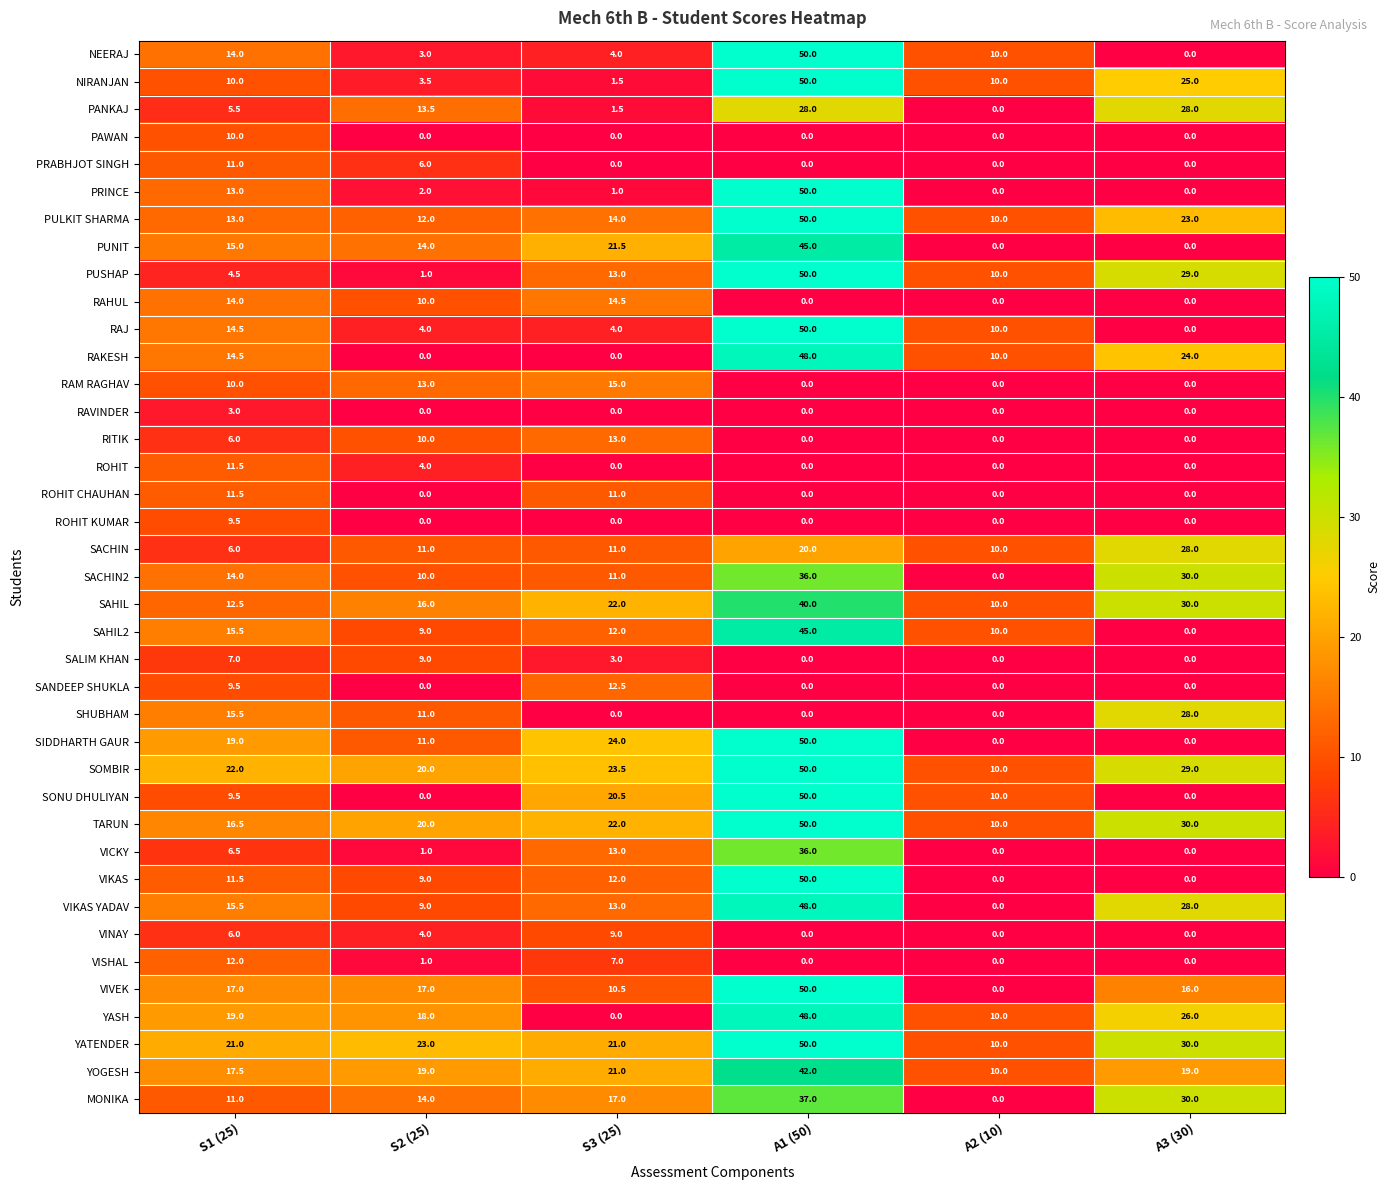

What is the spread (max minus min) of values at S3 (25)?

24.0